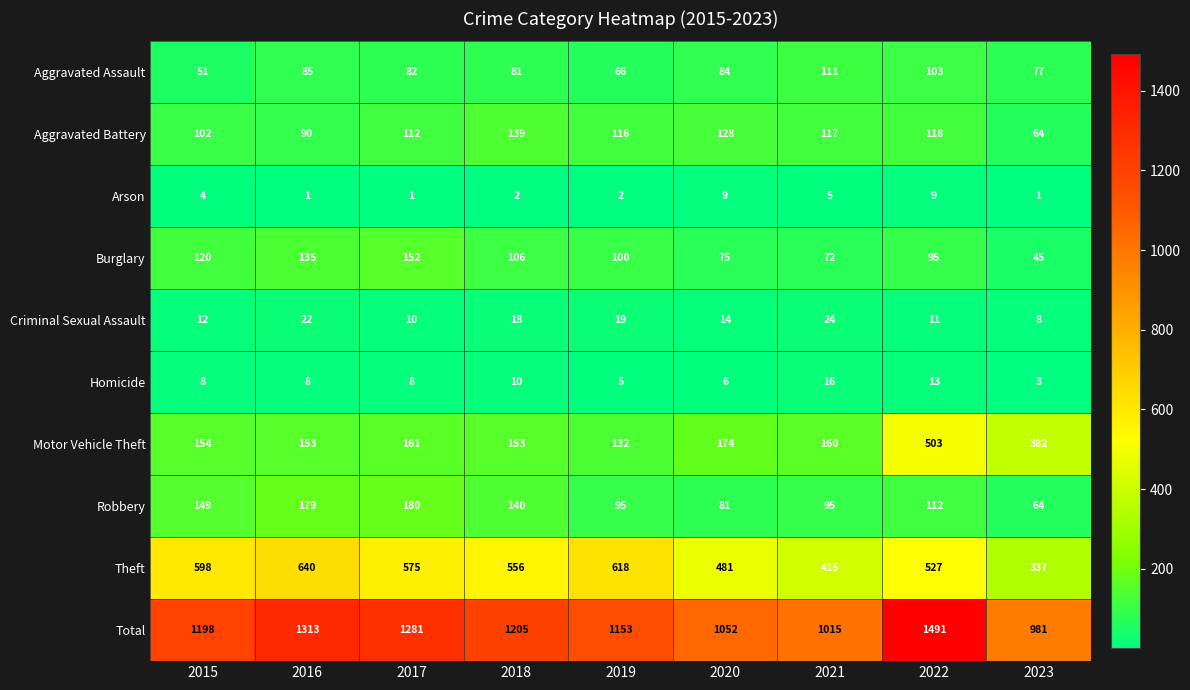

What is the maximum value shown in the chart?

1491